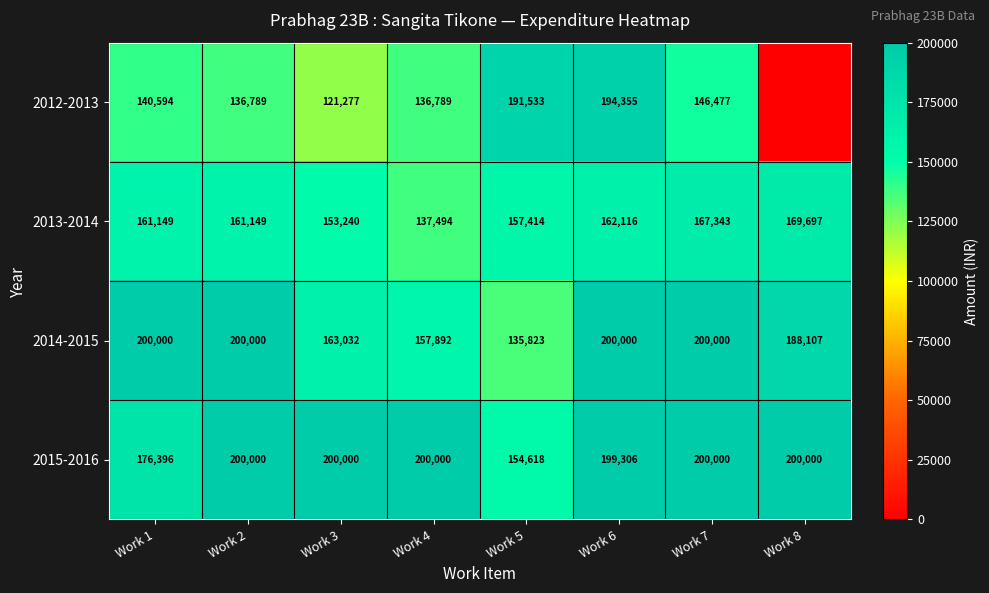

Is the value of 2012-2013 at Work 6 greater than the value of 2013-2014 at Work 8?

Yes